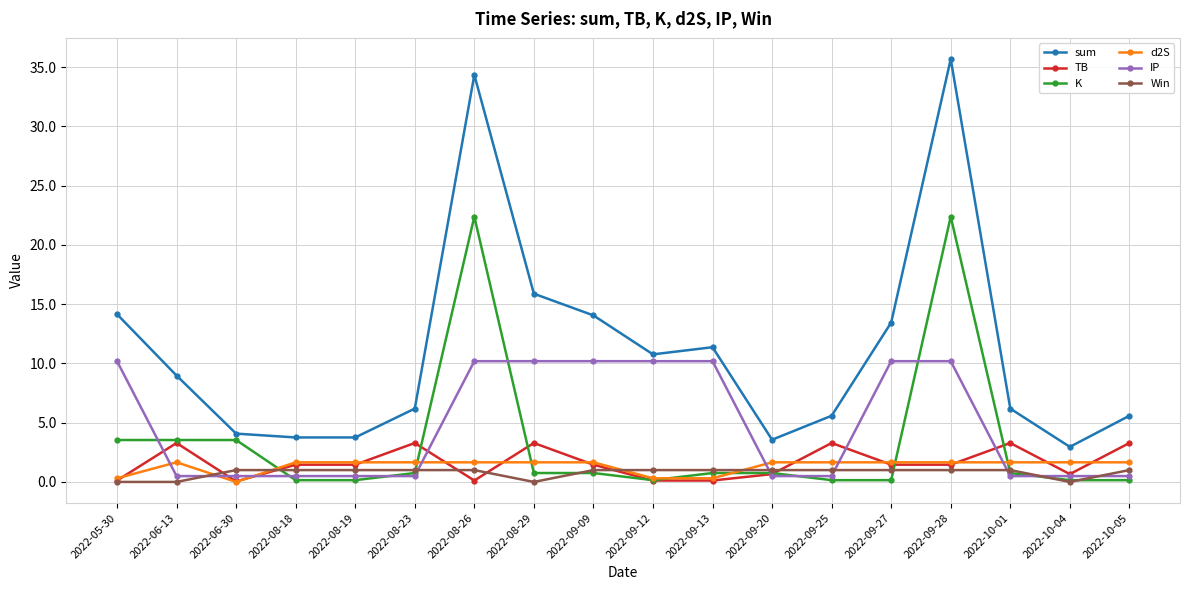

Is it true that IP equals 0.5 at 2022-10-01?

True